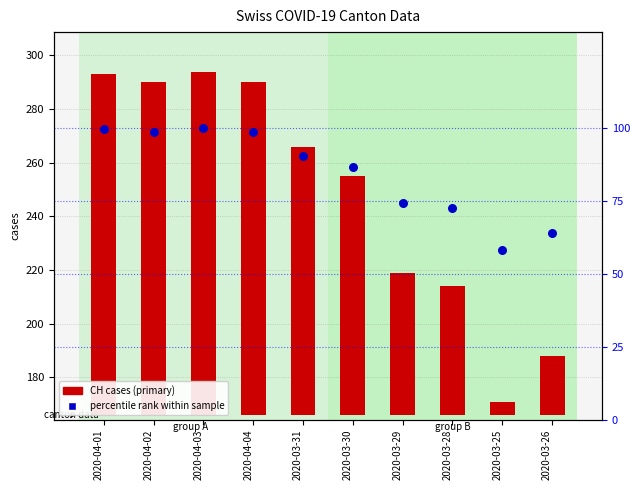

Which series reaches the maximum Y coordinate?

CH daily cases